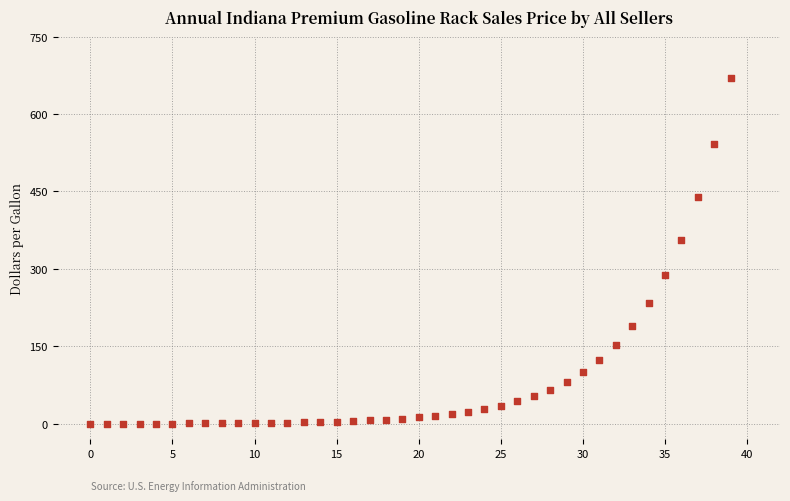

What Y value in the scatter plot is closest to 335?

356.1